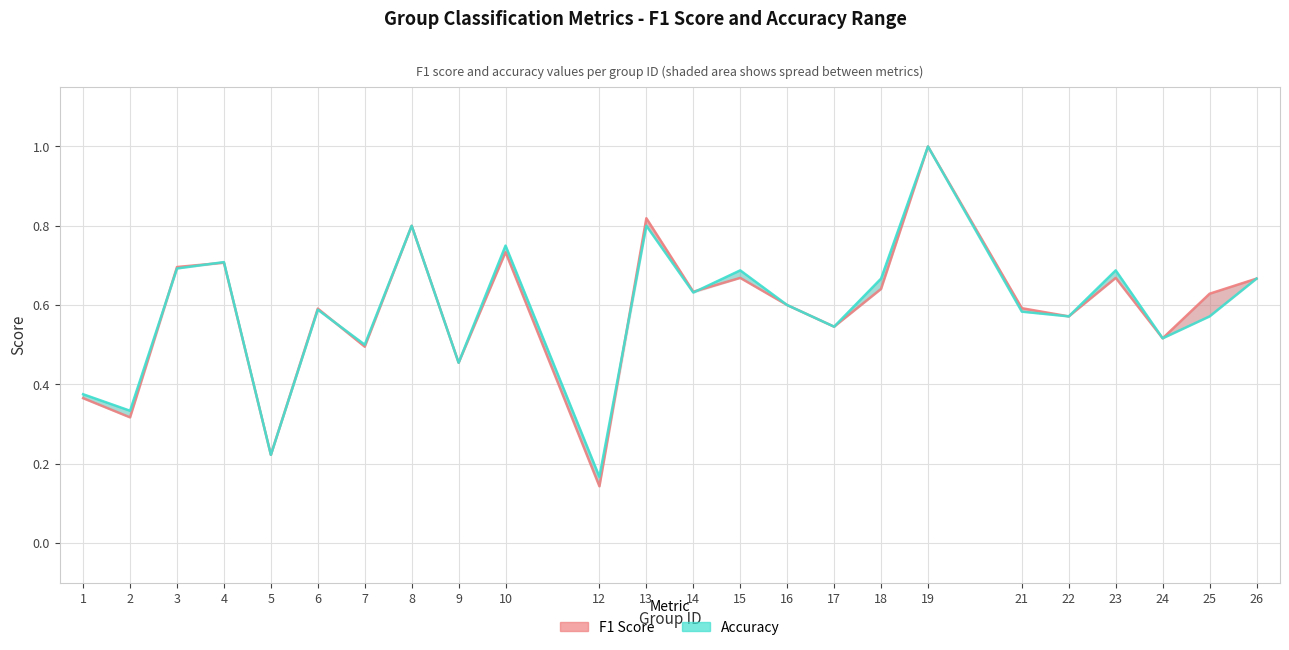

Count the accuracy_line values in the range 0 to 1.

24